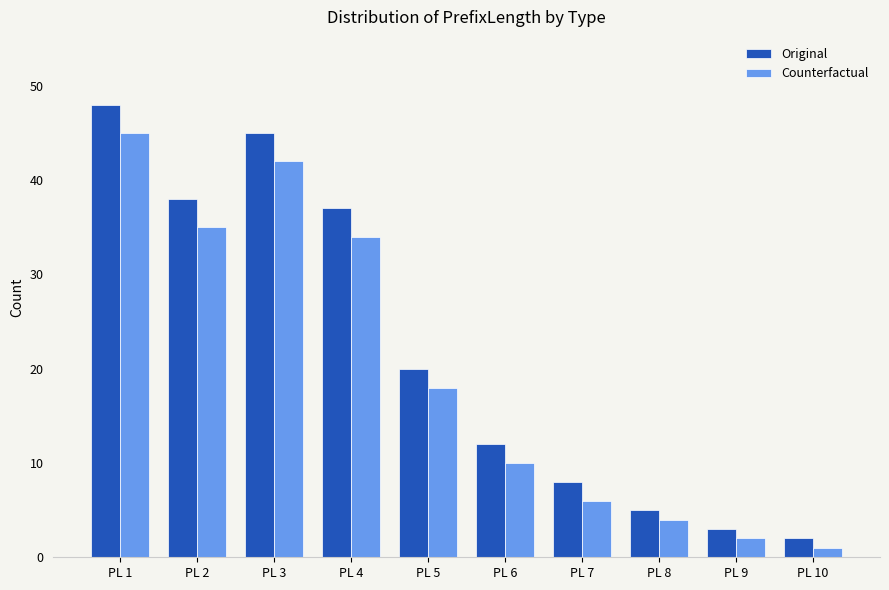

Reading left to right, extract all data points from this chart.

Original: PL 1=48	PL 2=38	PL 3=45	PL 4=37	PL 5=20	PL 6=12	PL 7=8	PL 8=5	PL 9=3	PL 10=2
Counterfactual: PL 1=45	PL 2=35	PL 3=42	PL 4=34	PL 5=18	PL 6=10	PL 7=6	PL 8=4	PL 9=2	PL 10=1